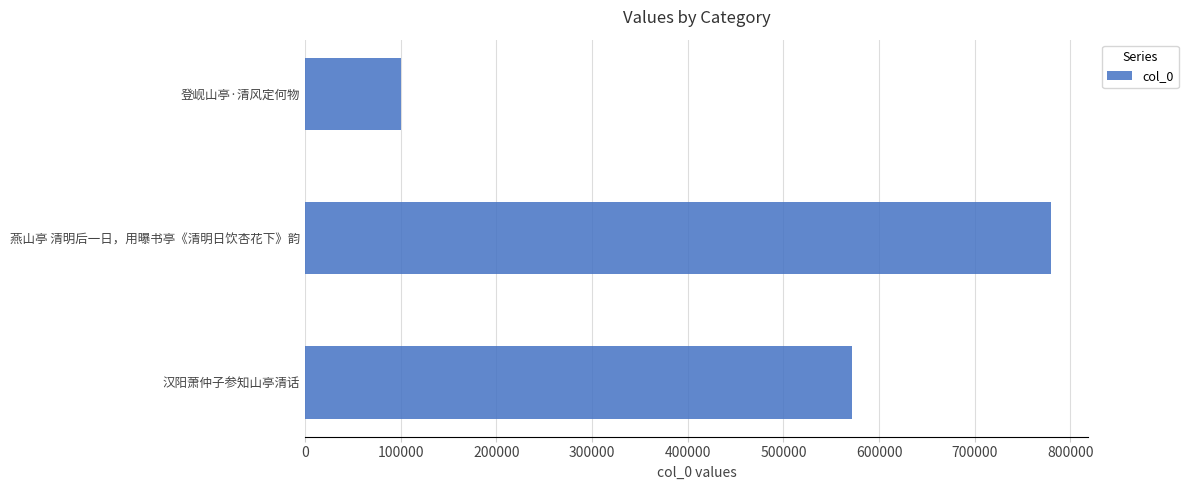

What is the difference between the maximum and minimum values?

679532